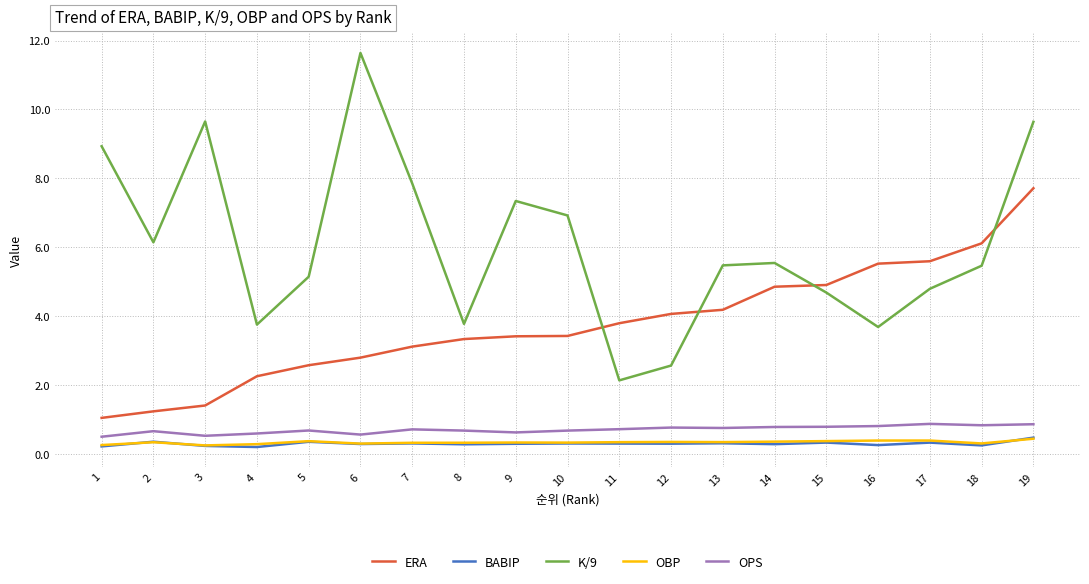

Which category has the highest value across all series?

6